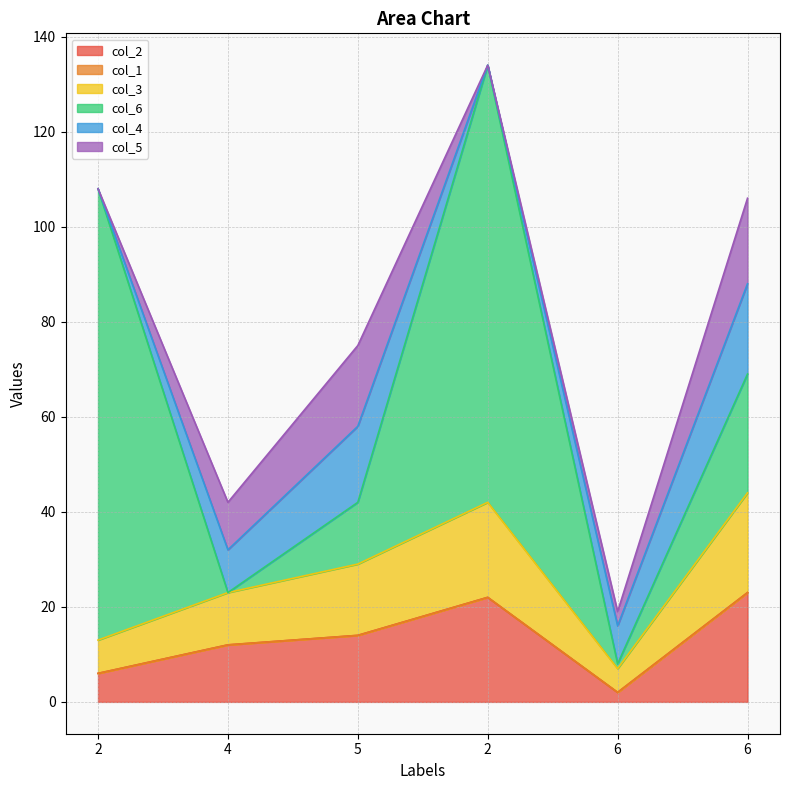

What is the label of the 1st point from the right?

6